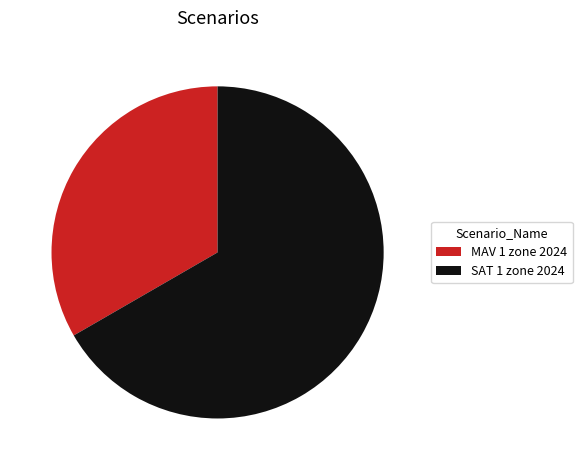

Approximately how many times larger is the value at MAV 1 zone 2024 compared to SAT 1 zone 2024?

0.5